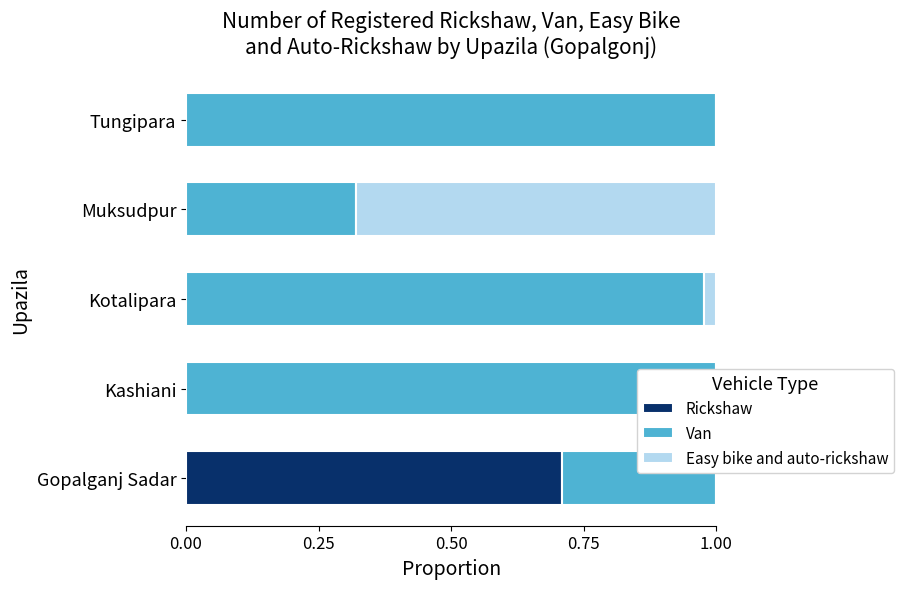

Which series changed the most between Muksudpur and Tungipara?

Van